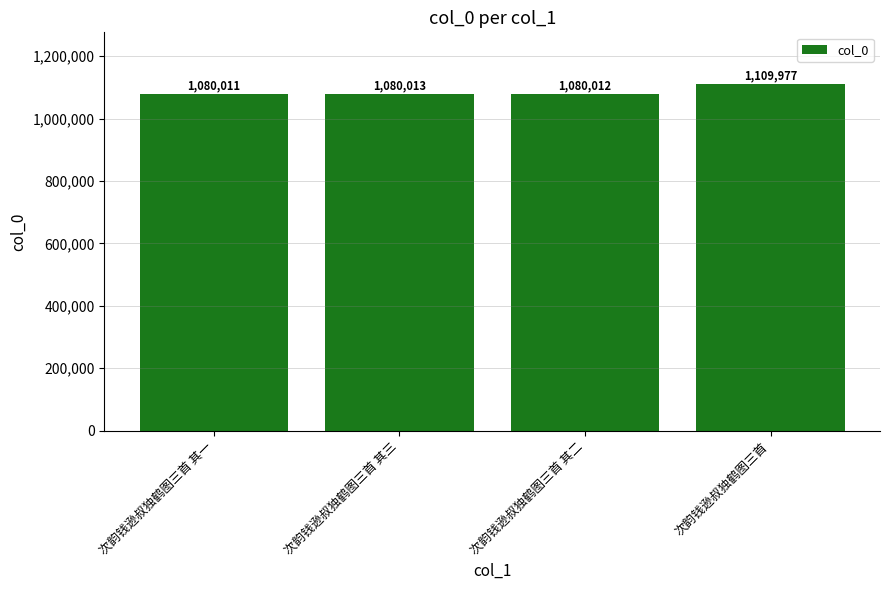

What is the ratio of the value at 次韵钱逊叔独鹤图三首 其三 to the value at 次韵钱逊叔独鹤图三首 其一?

1.0